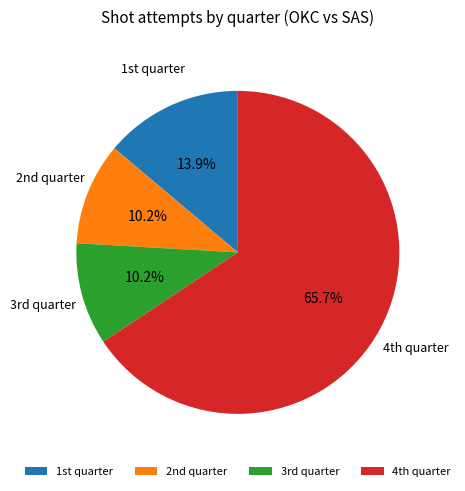

What is the largest slice in the pie chart?

4th quarter